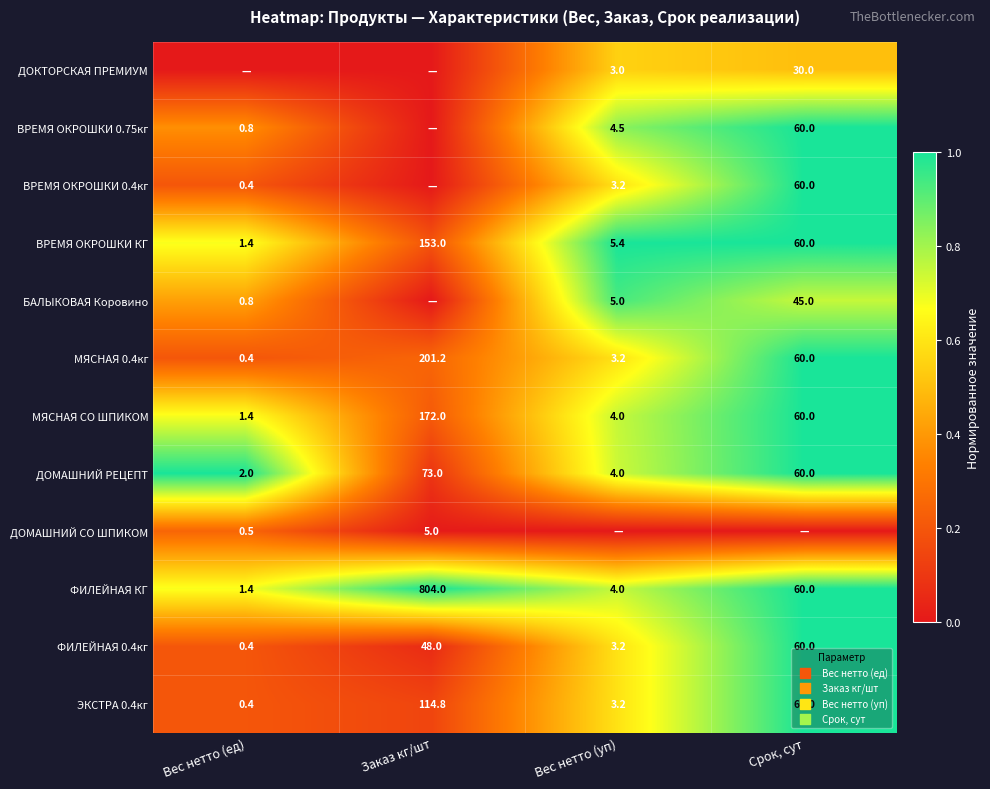

Read the МЯСНАЯ 0.4кг value at Заказ кг/шт.

201.2